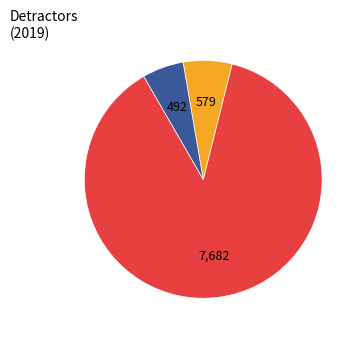

Which slice is the smallest?

492